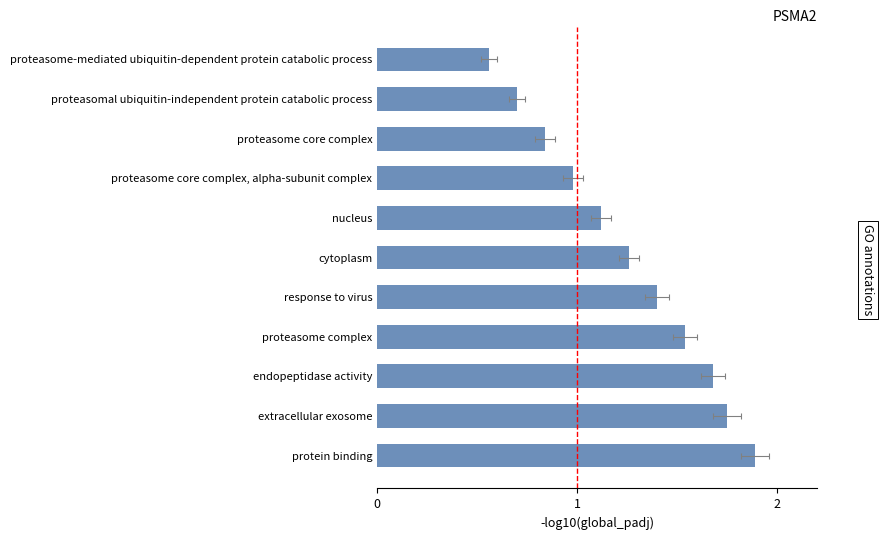

Does the chart contain stacked bars?

No